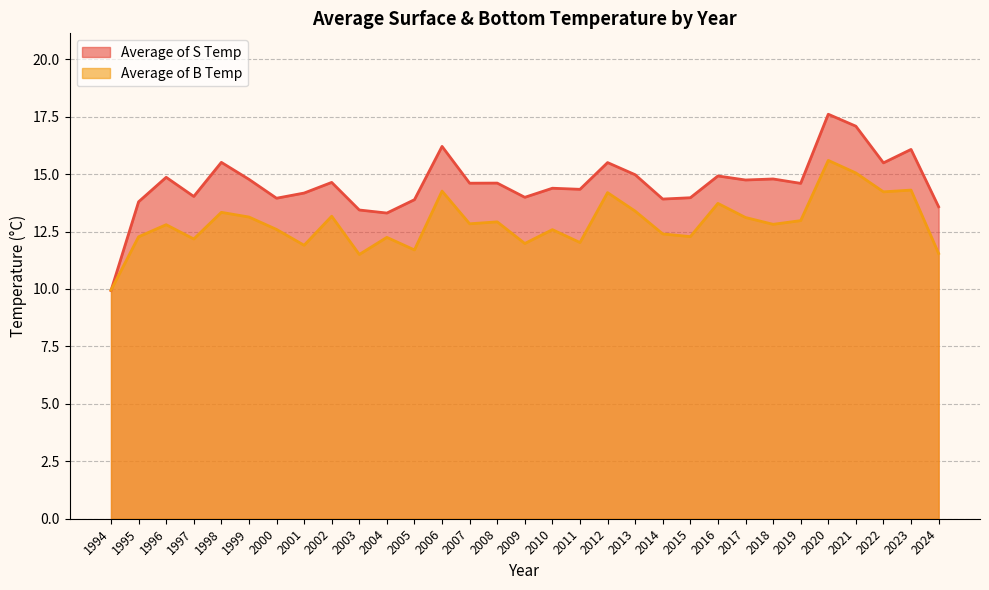

How many lines are shown in the chart?

2